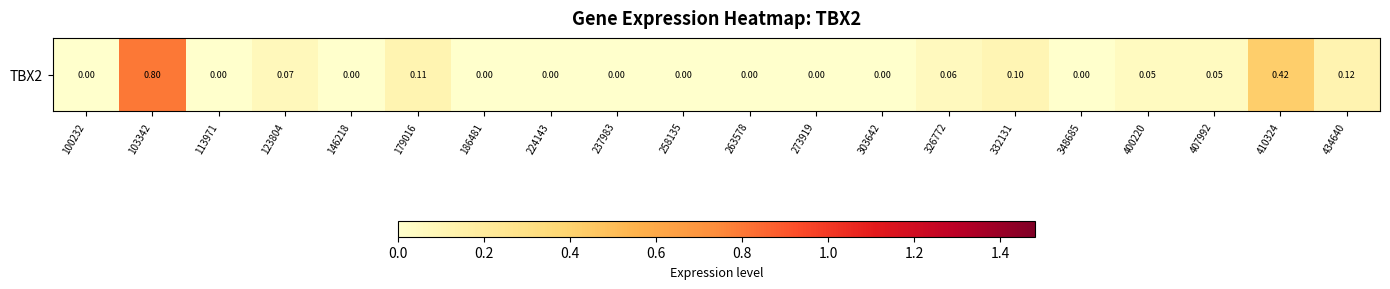

At which label is the value closest to 0?

100232